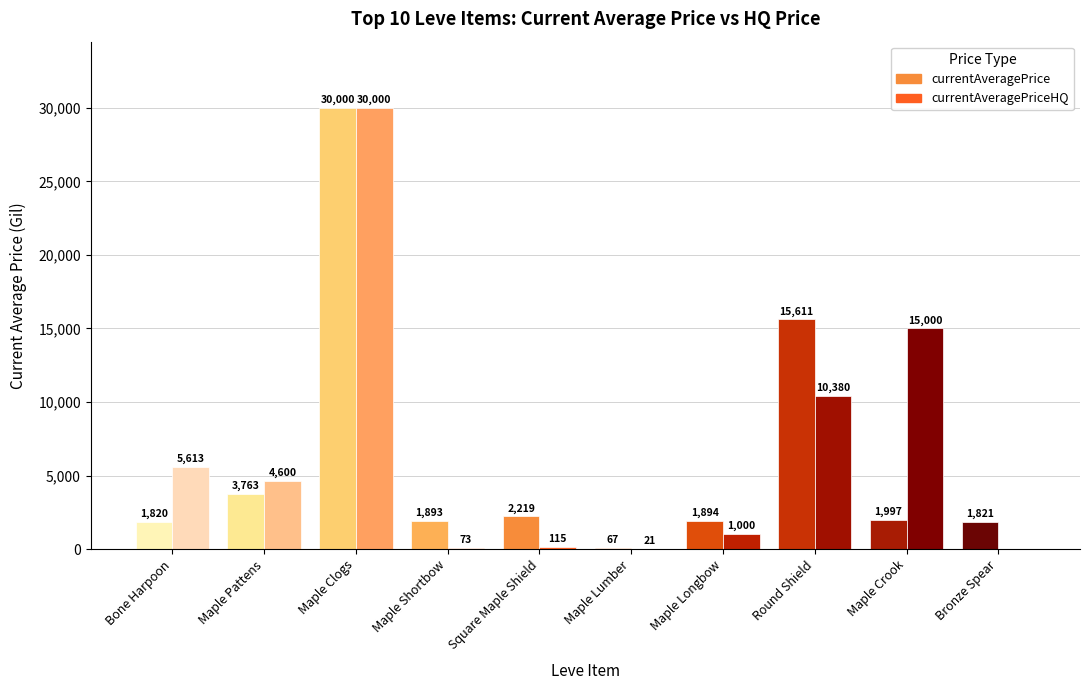

What is the total value across all series at Round Shield?

25991.7